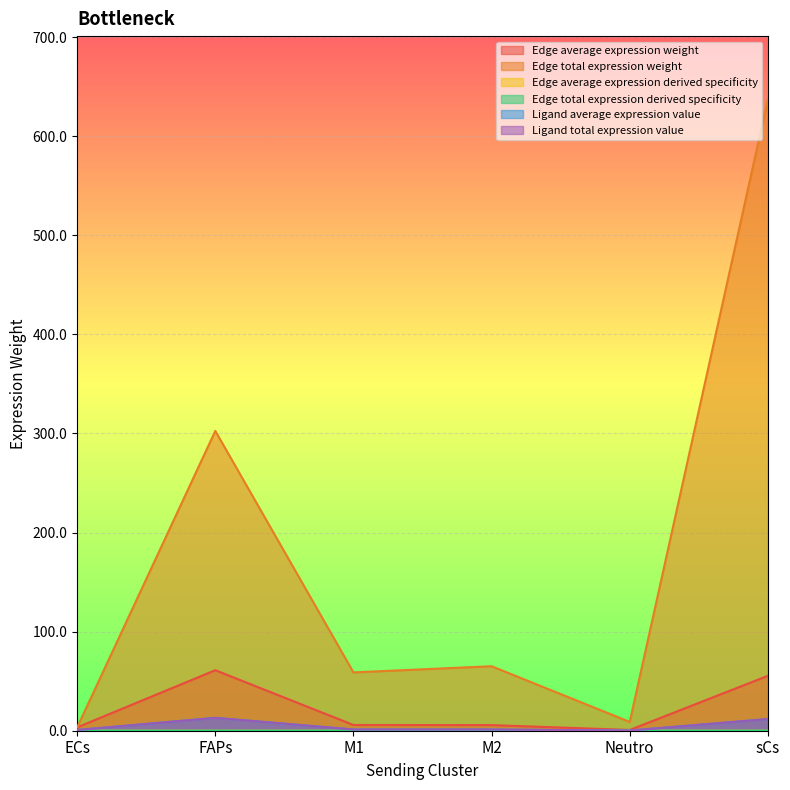

Reading right to left, list all the values displayed in this chart.

Edge average expression weight: 55.4	0.8	5.7	5.8	61.1	3.4
Edge total expression weight: 637.3	8.9	65.1	58.9	302.6	3.4
Edge average expression derived specificity: 0.0	0.0	0.0	0.0	0.0	0.0
Edge total expression derived specificity: 0.1	0.0	0.0	0.0	0.1	0.0
Ligand average expression value: 11.8	0.2	1.2	1.2	13.0	0.7
Ligand total expression value: 11.8	0.2	1.2	1.2	13.0	0.7